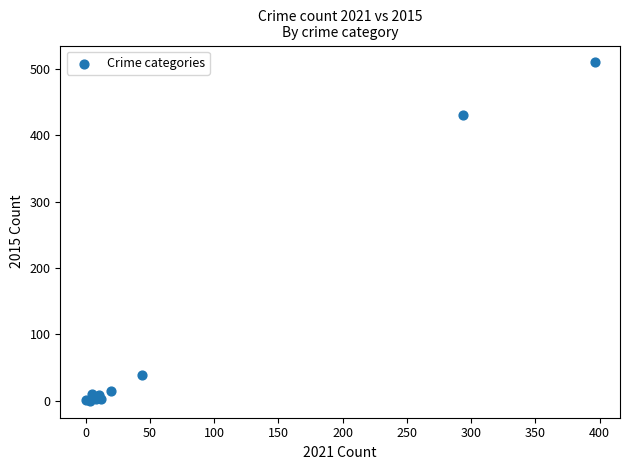

What Y value in the scatter plot is closest to 255?

431